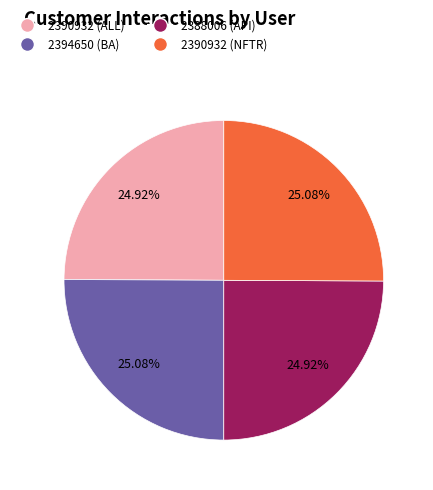

How many slices are in this pie chart?

4